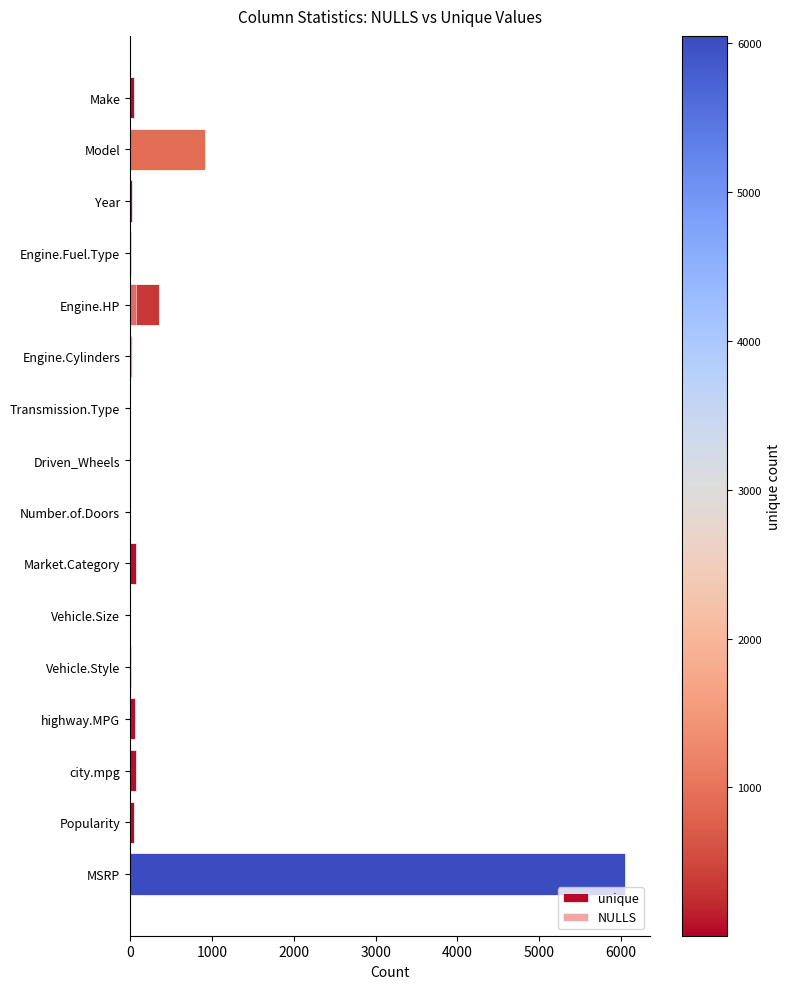

Is the value of unique at Engine.HP greater than the value of NULLS at Year?

Yes